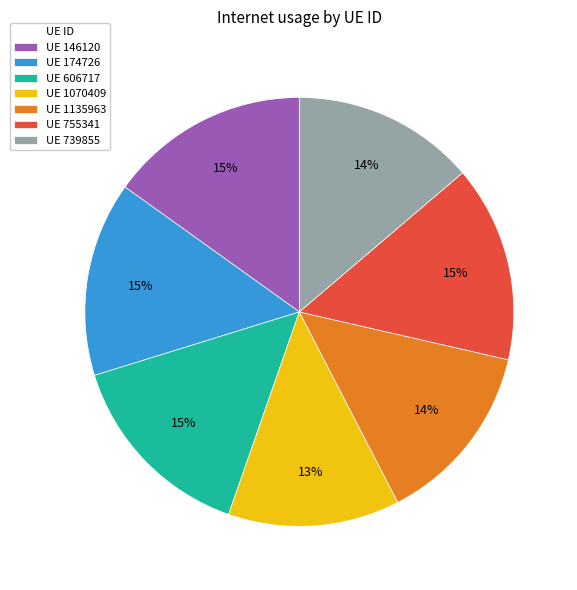

To the nearest percent, what is the average slice percentage?

14%